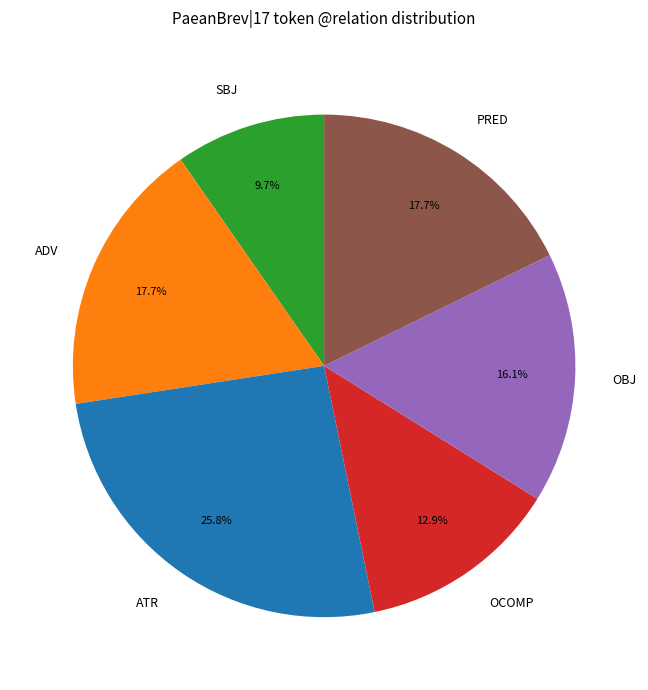

To the nearest percent, what is the difference between the largest and smallest slice percentages?

16%